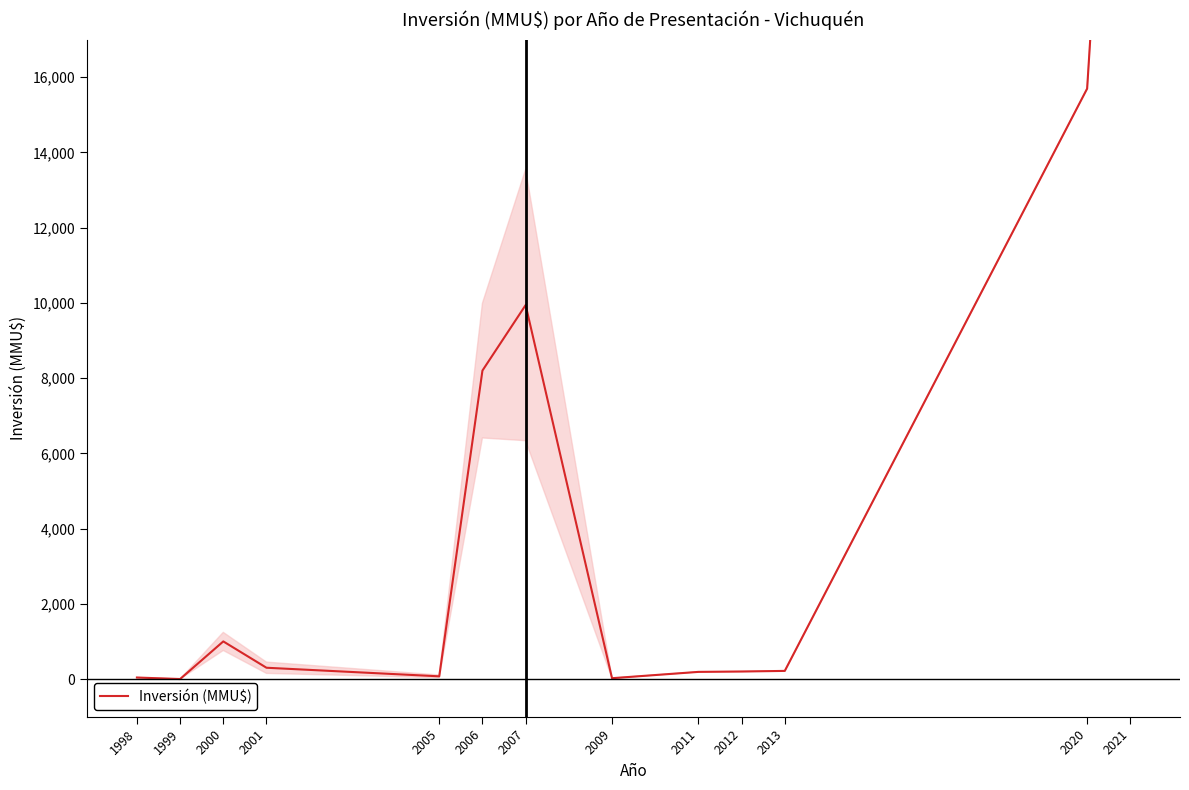

How many interior local valleys (lower than both neighbors) does the data have?

3